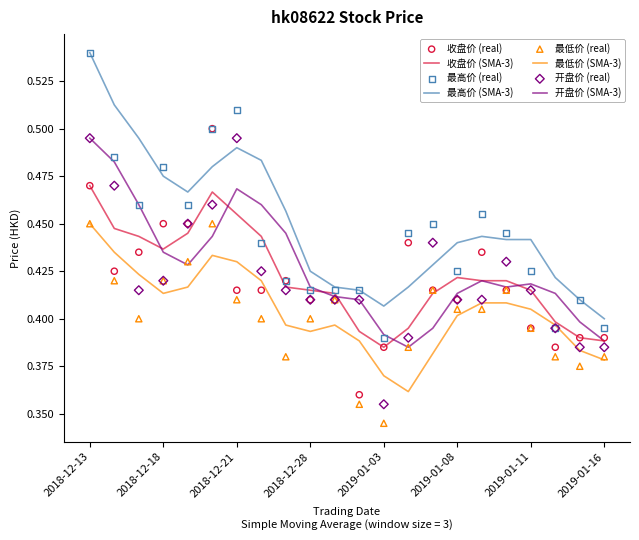

At how many categories does at least one series exceed 0?

22